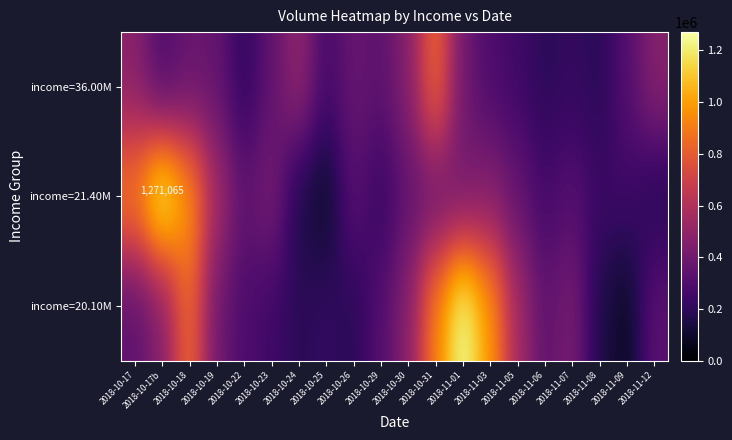

How many values in the income=20.10M series are below 346524?

10